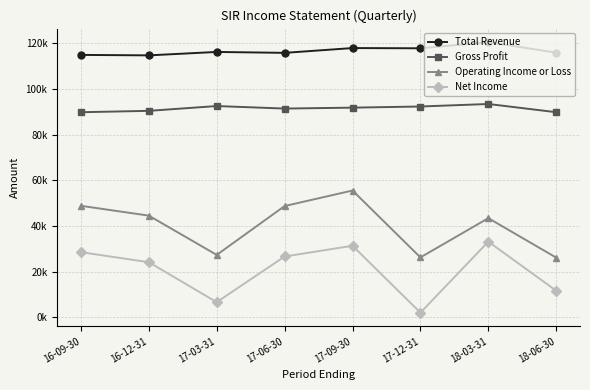

What are all the series names shown in the legend?

Total Revenue, Gross Profit, Operating Income or Loss, Net Income